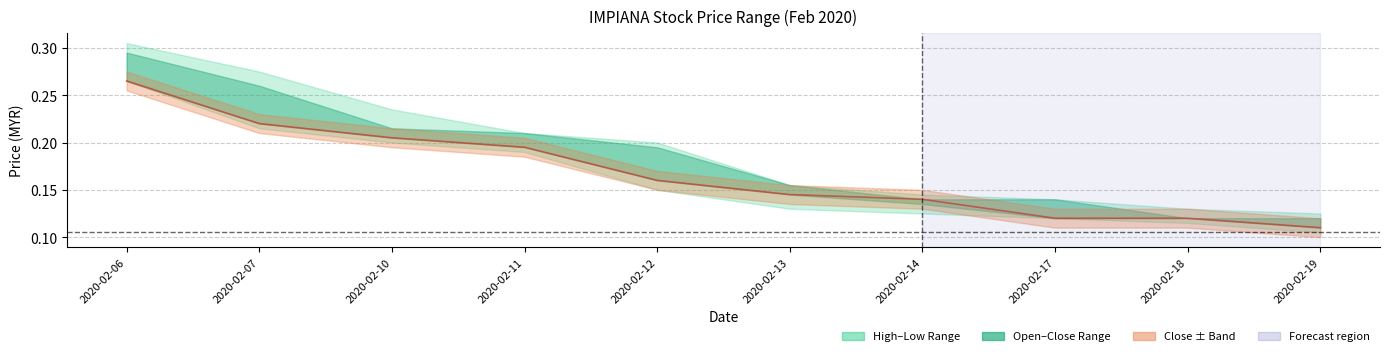

What value does the data have at 2020-02-18?

0.1